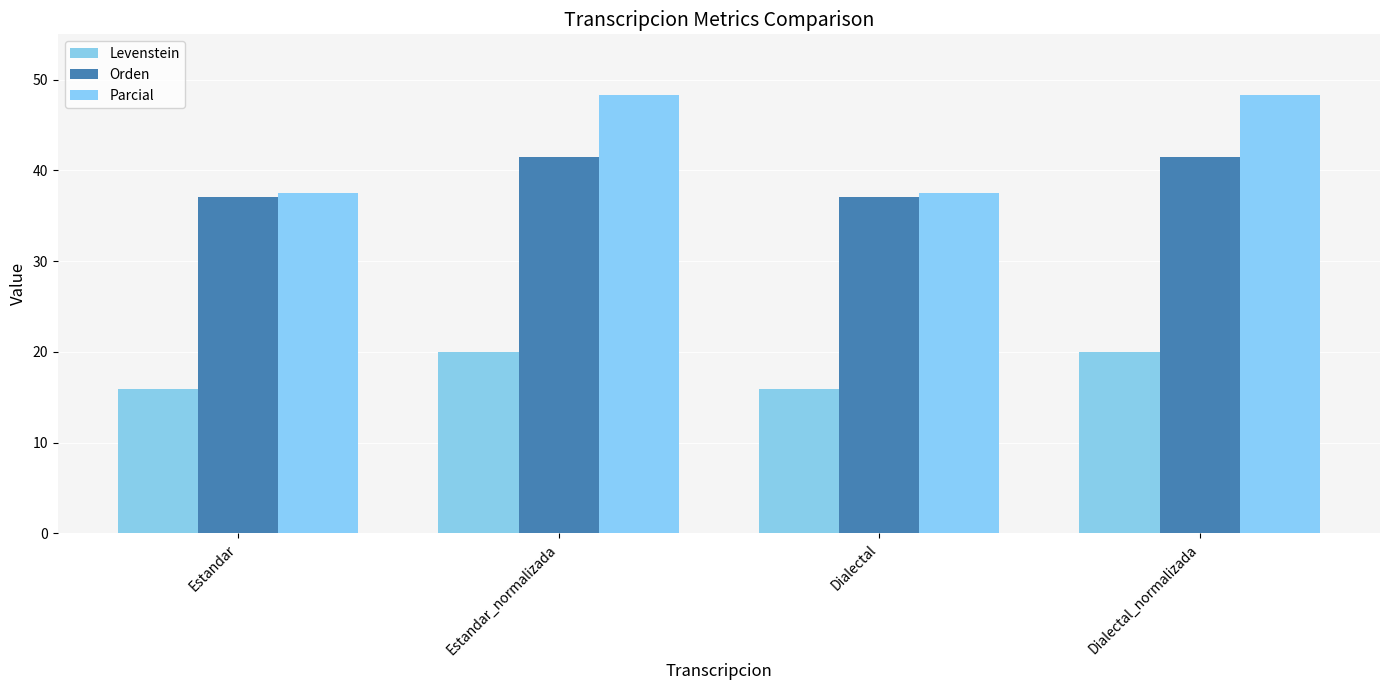

Rank the series at Dialectal from highest to lowest value.

Parcial, Orden, Levenstein